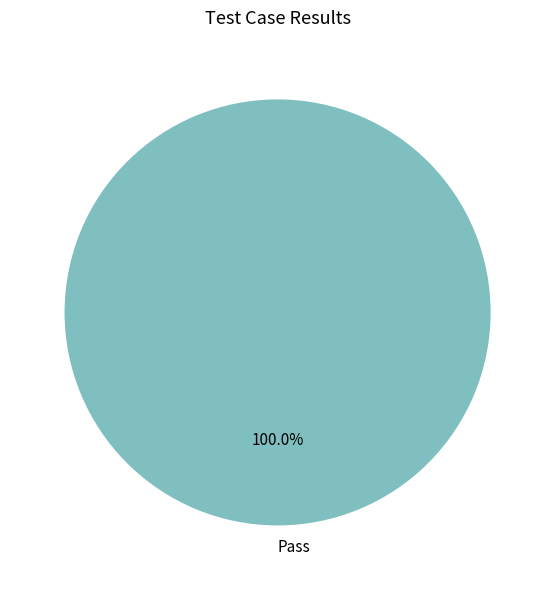

What is the majority slice?

Pass